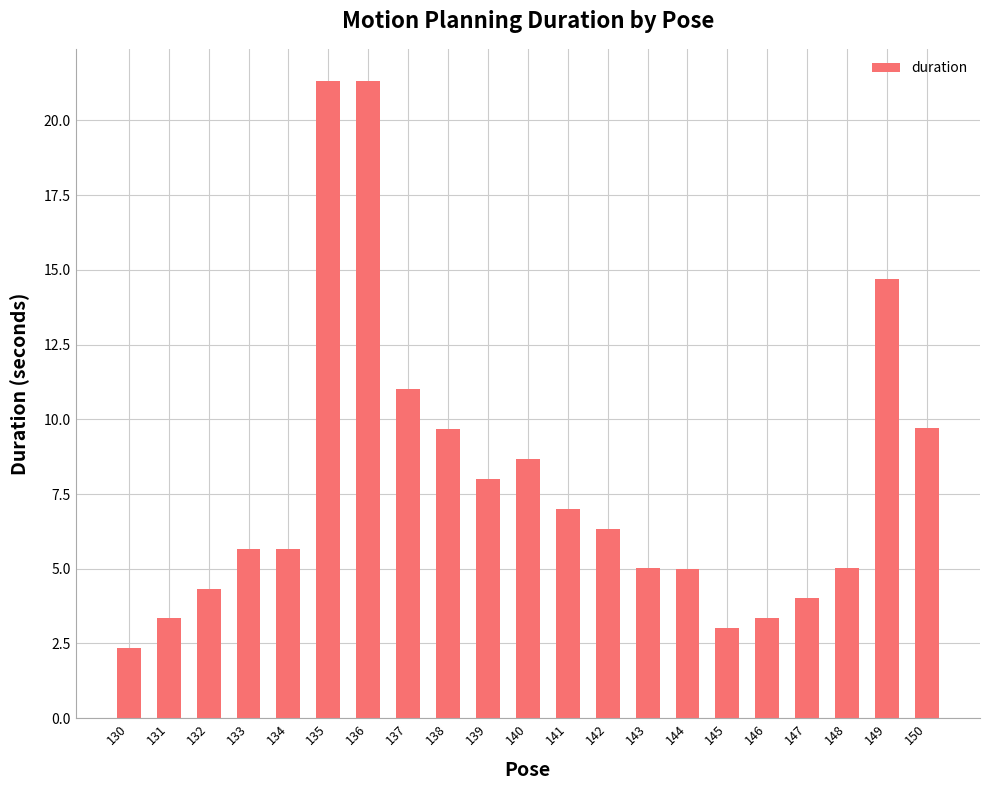

Count the number of categories in the chart.

21